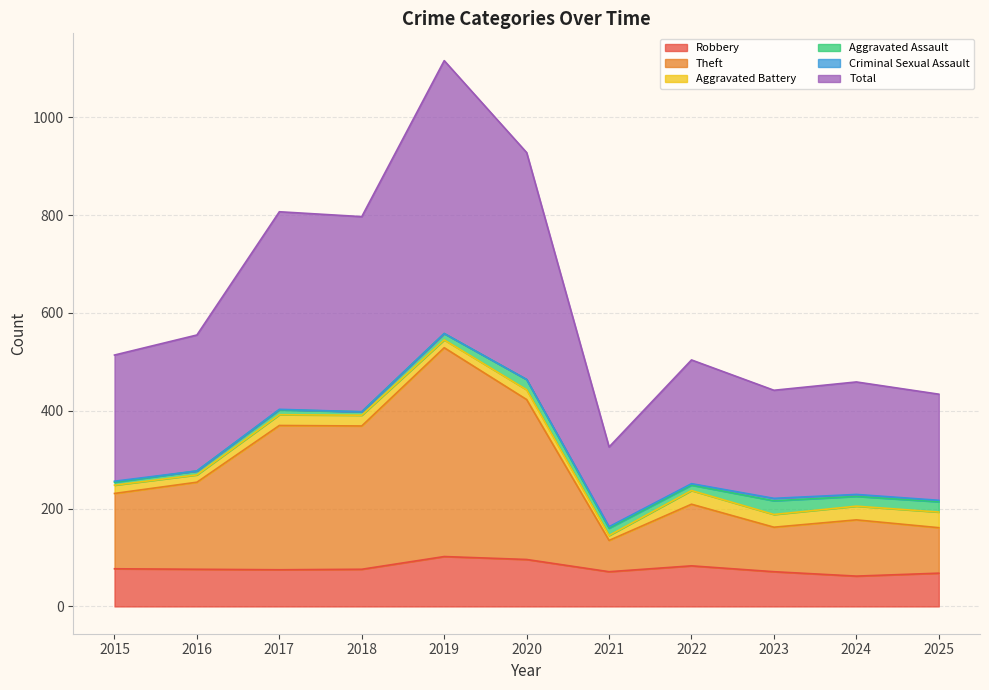

Which series has the largest total across all categories?

Total